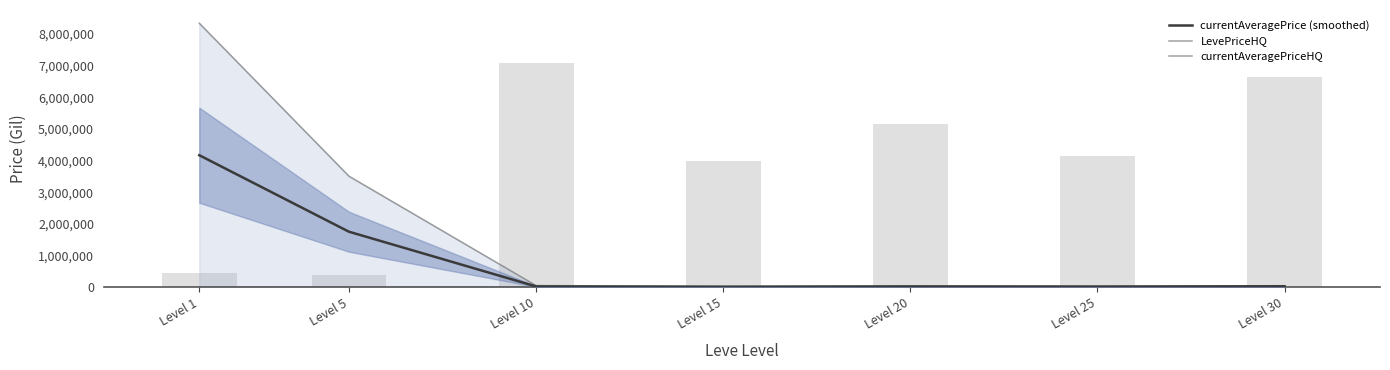

The value of LevePriceHQ at Level 5 is 785231.5. True or false?

False